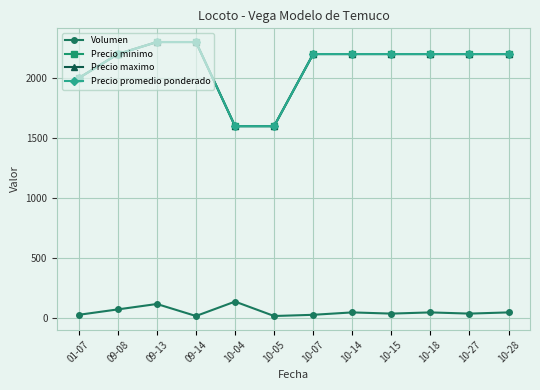

True or false: Volumen and Precio maximo cross at least once.

False